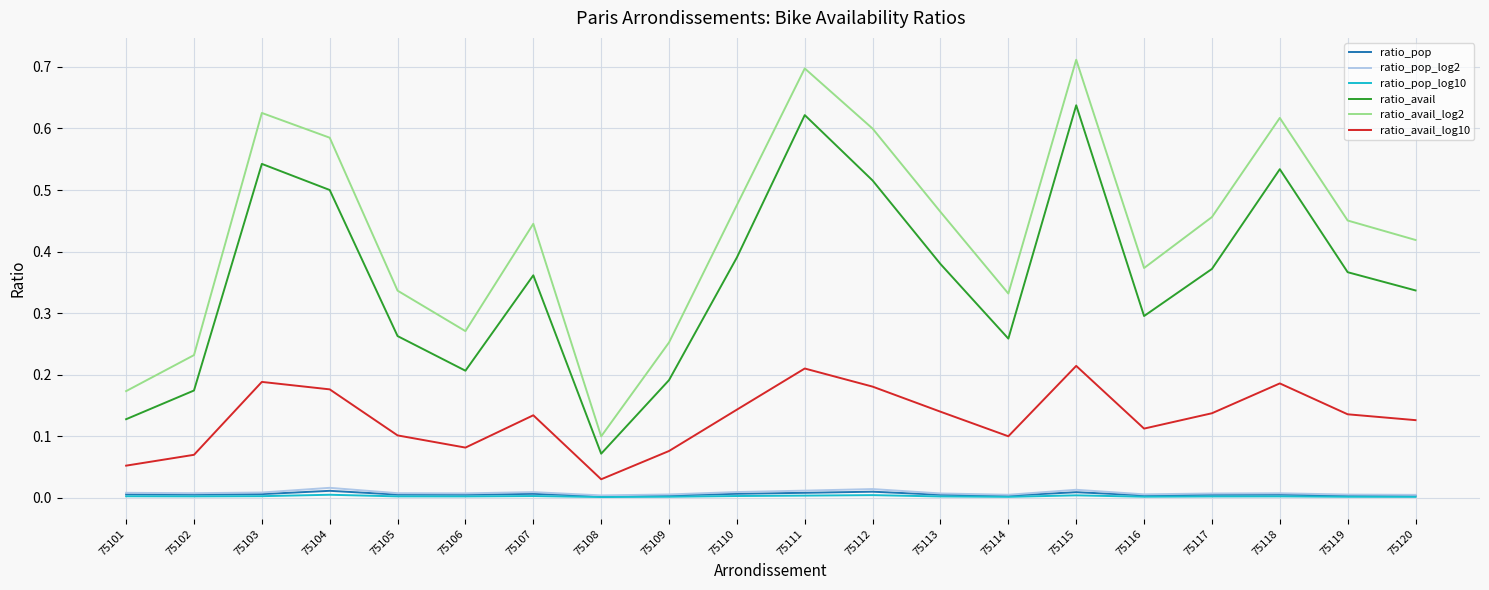

The value of ratio_avail_log2 at 75115 is 1.0. True or false?

False